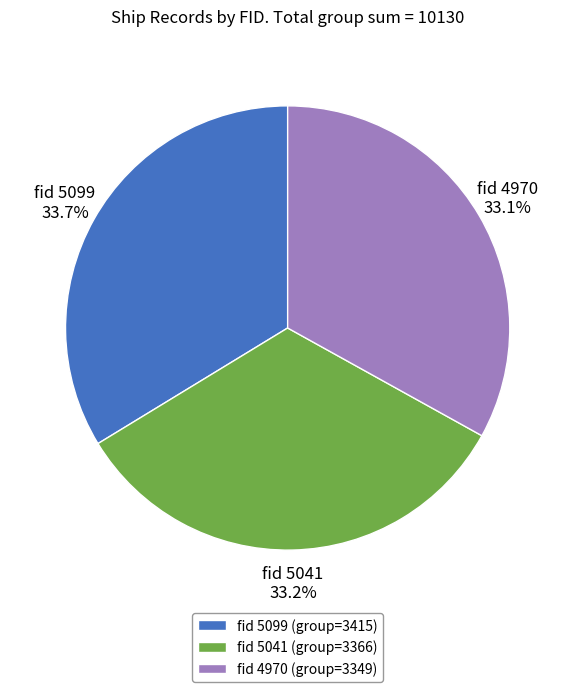

Combined, do fid 5099 (group=3415) and fid 5041 (group=3366) account for over 50%?

Yes